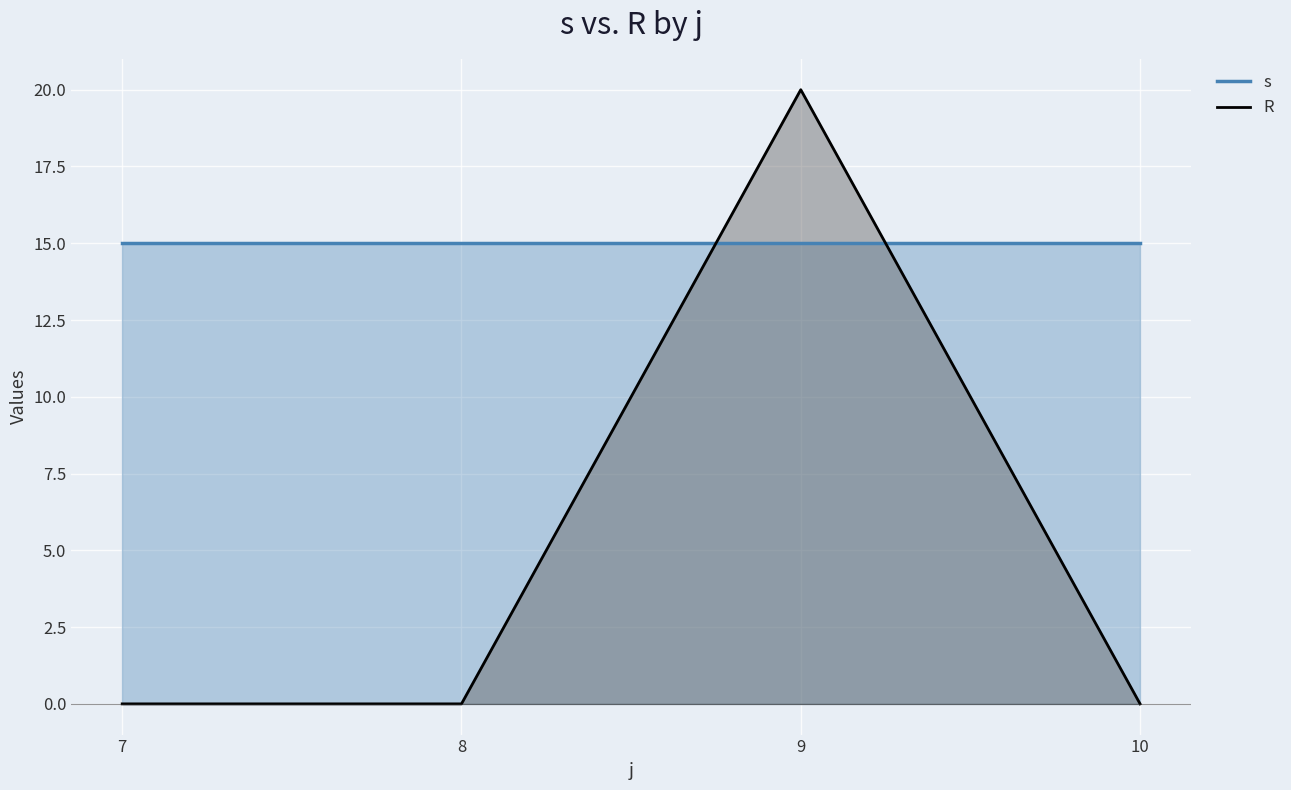

Count the values in the range 0 to 20.

4